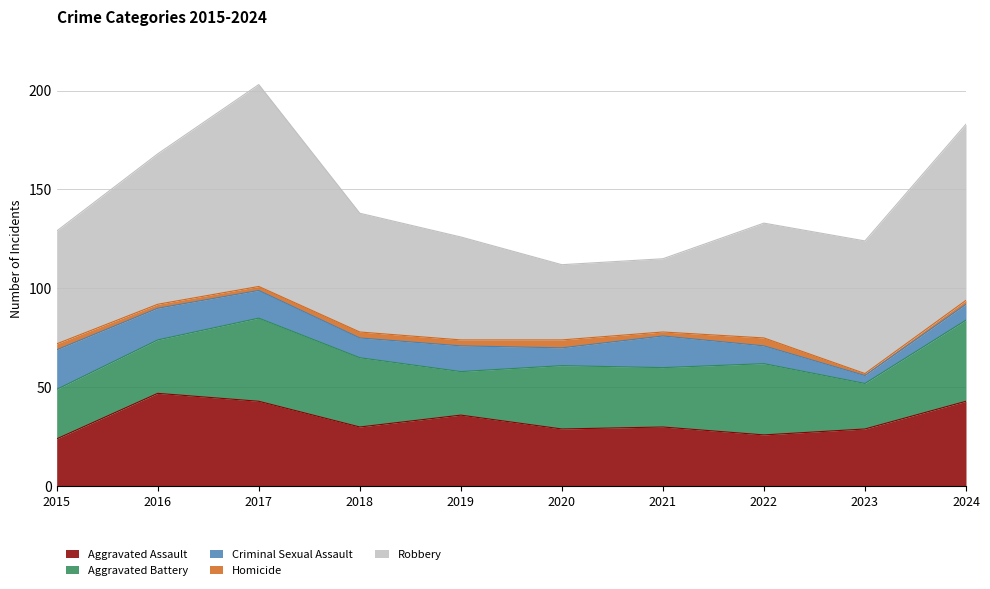

At which category is the sum across all series the highest?

2017